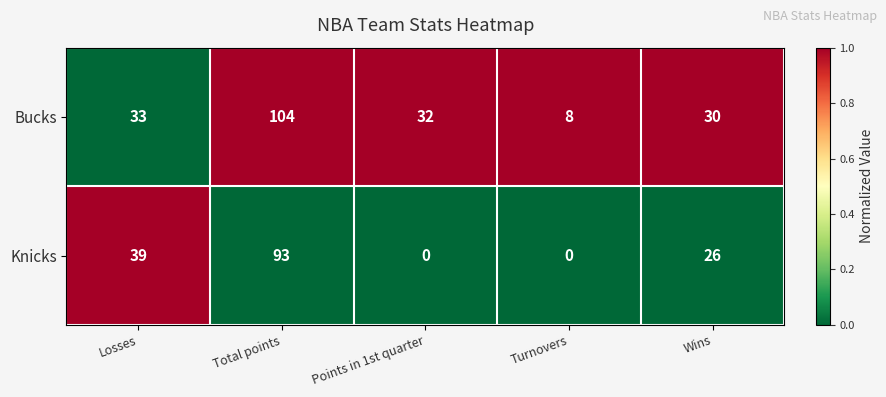

Which series has the largest total across all categories?

Bucks